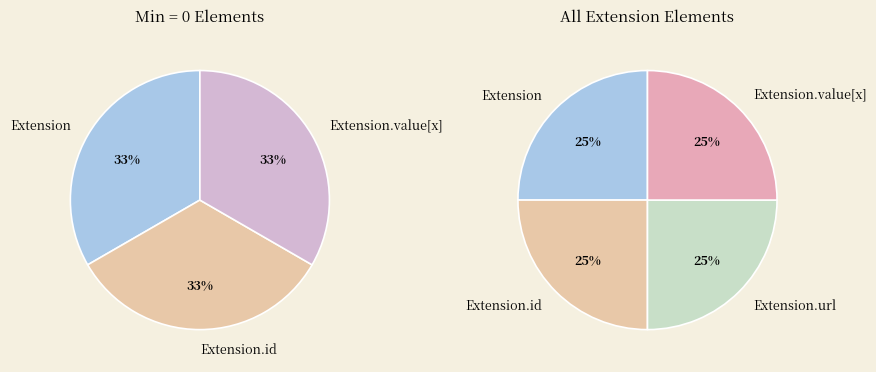

True or false: Extension accounts for 9% of the total.

False